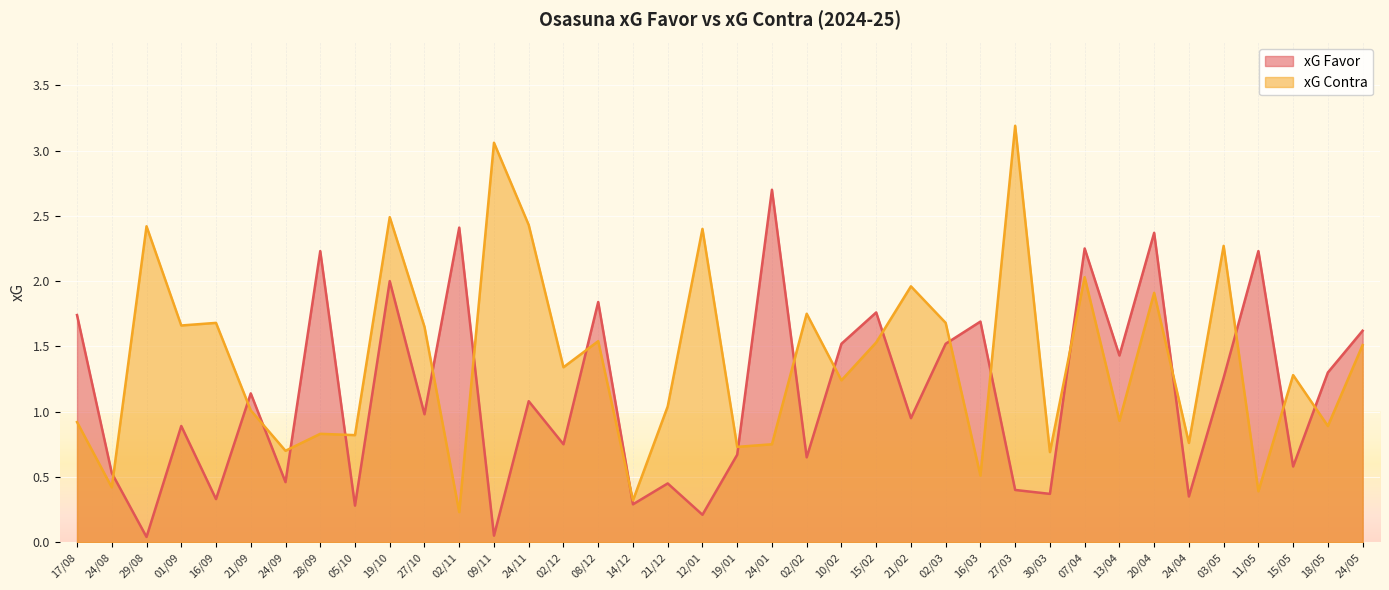

At which category does the chart reach its peak across all series?

27/03